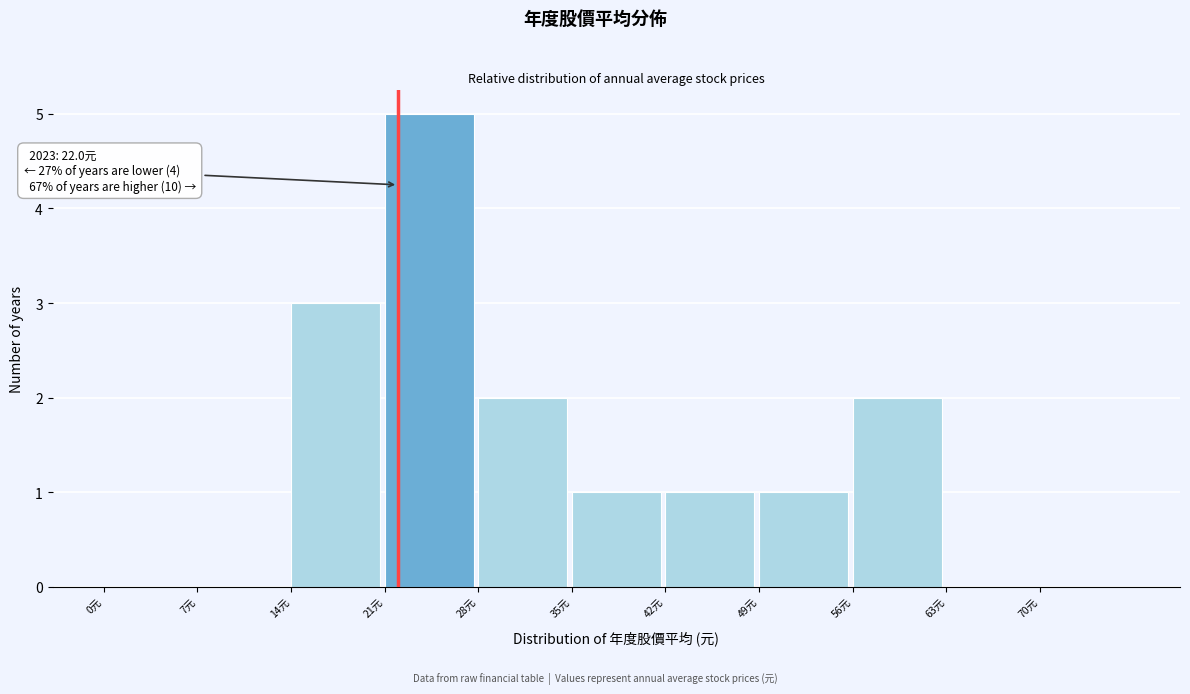

Over which range of the x-axis is the bar tallest?

21 to 28